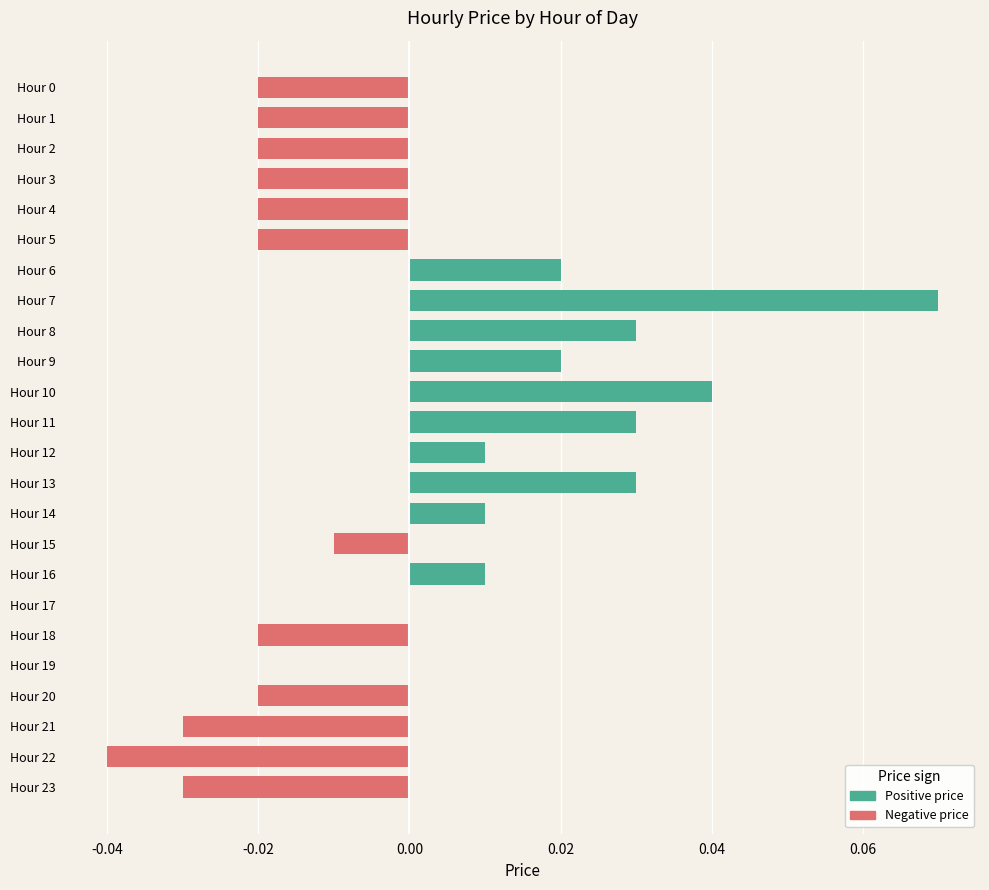

Count the number of data series in this chart.

2